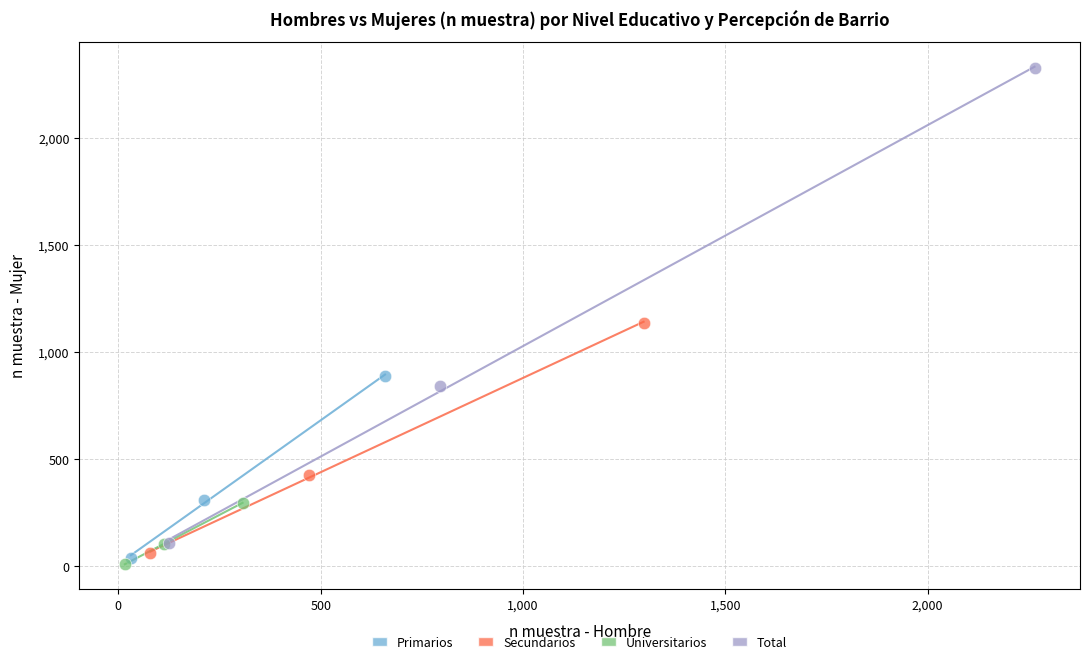

Which series has the widest spread of Y values?

Total